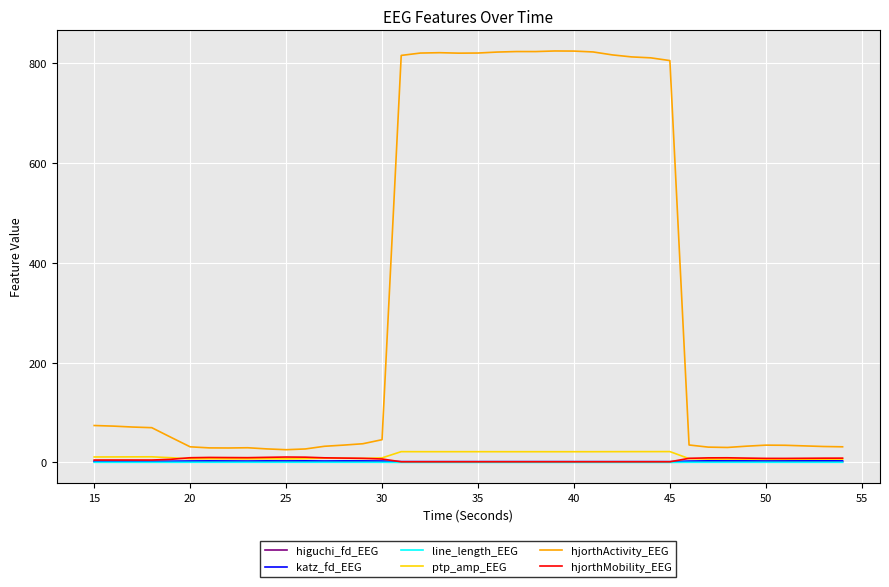

Which series has the largest range (max minus min)?

hjorthActivity_EEG